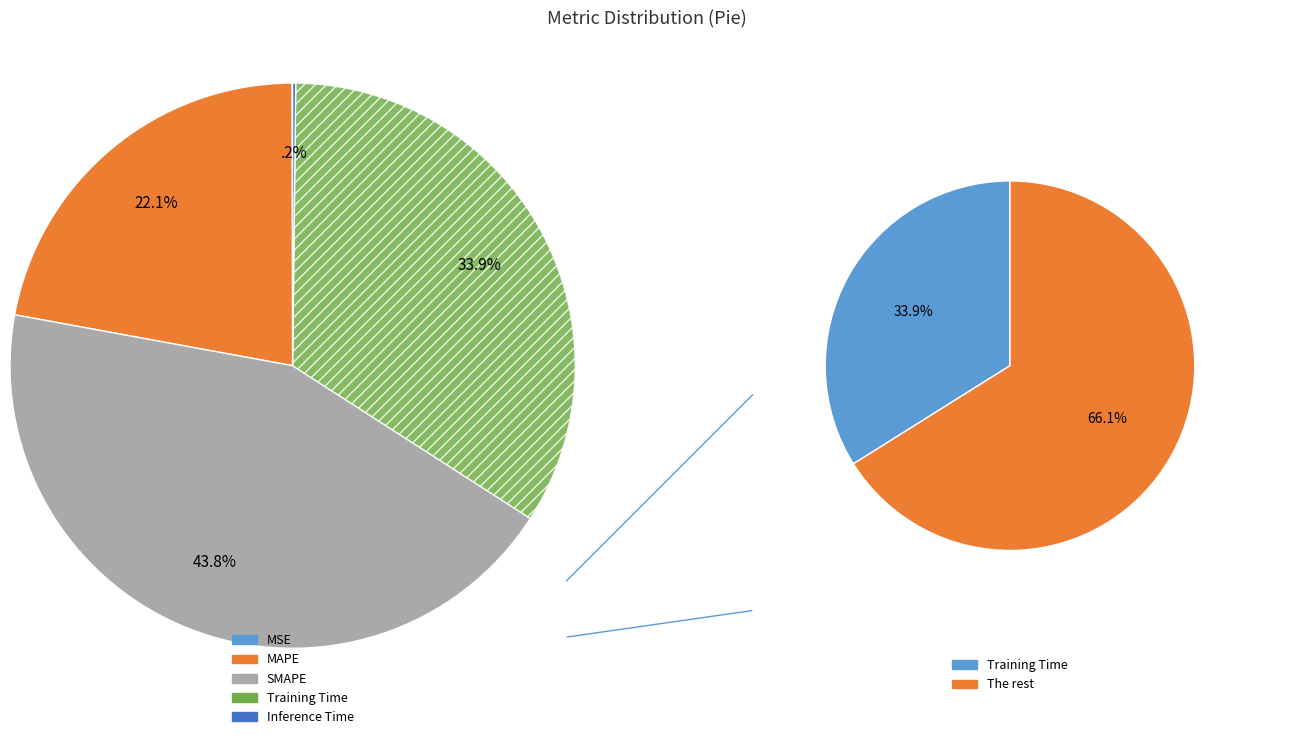

Rank the categories by value from highest to lowest.

SMAPE, Training Time, MAPE, Inference Time, MSE